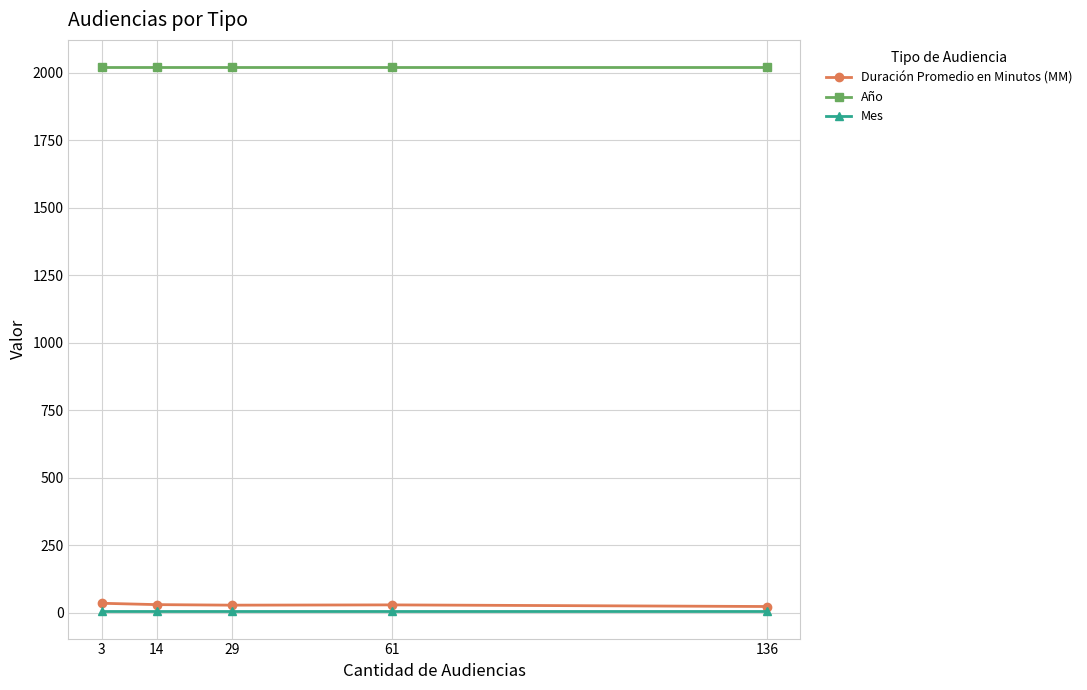

Count the number of data series in this chart.

3